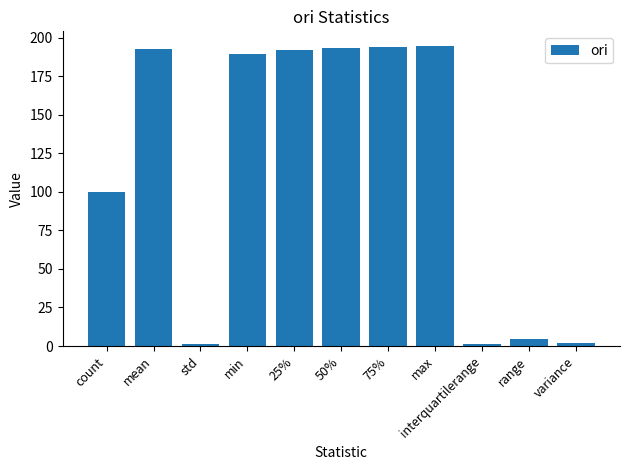

What is the label of the 10th bar from the left?

range